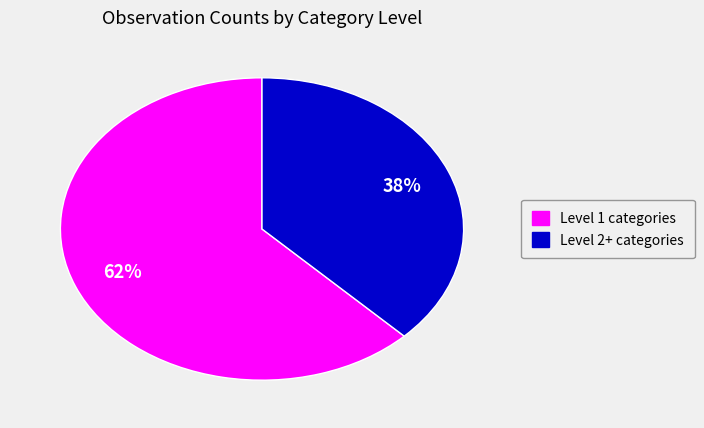

Which has a higher value, Level 2+ categories or Level 1 categories?

Level 1 categories